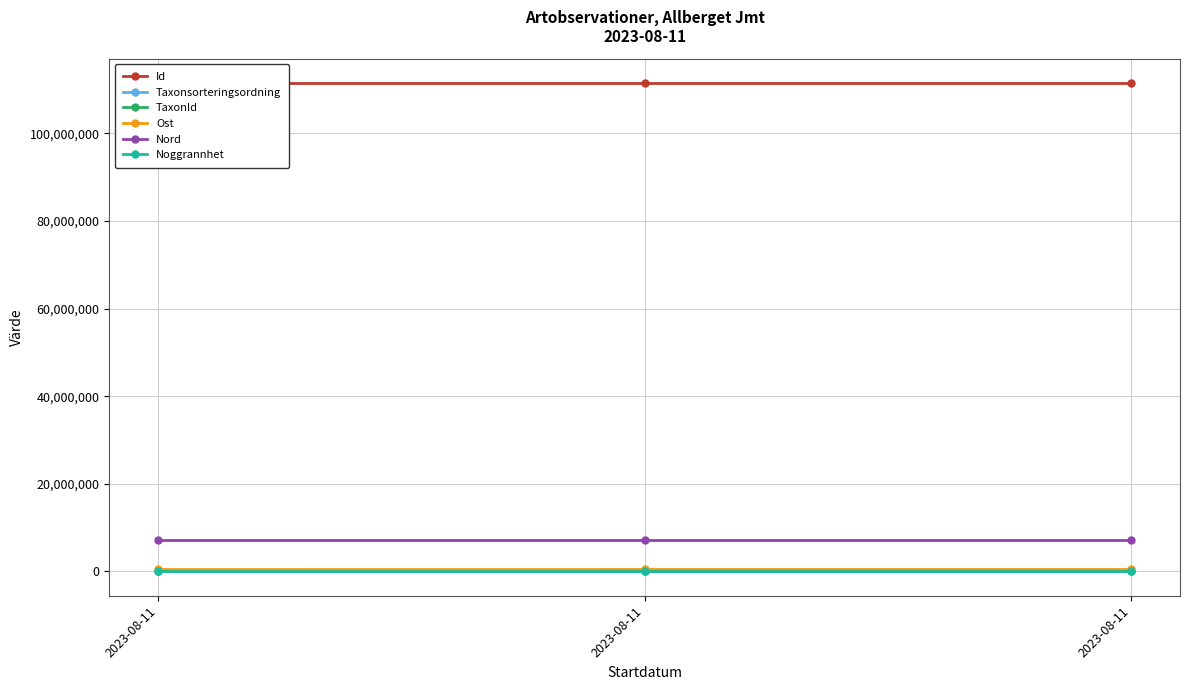

What are all the series names shown in the legend?

Id, Taxonsorteringsordning, TaxonId, Ost, Nord, Noggrannhet